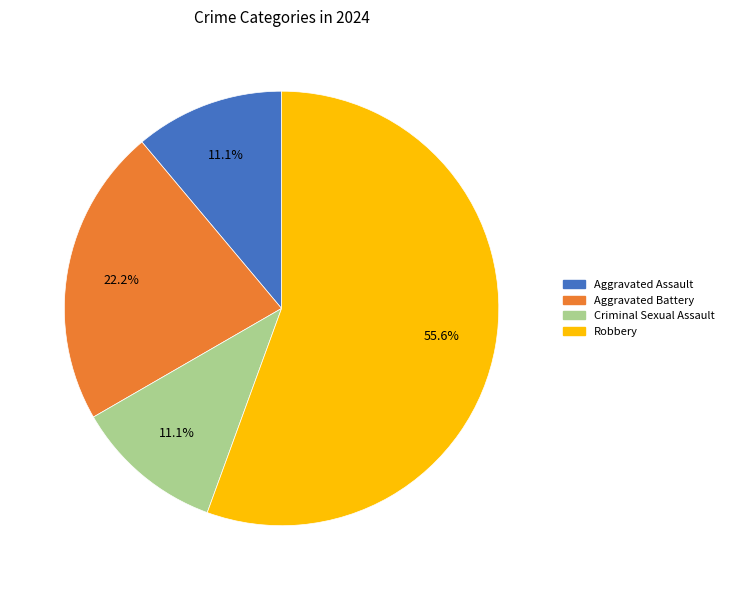

To the nearest percent, what is the difference between the Aggravated Battery and Aggravated Assault slice percentages?

11%